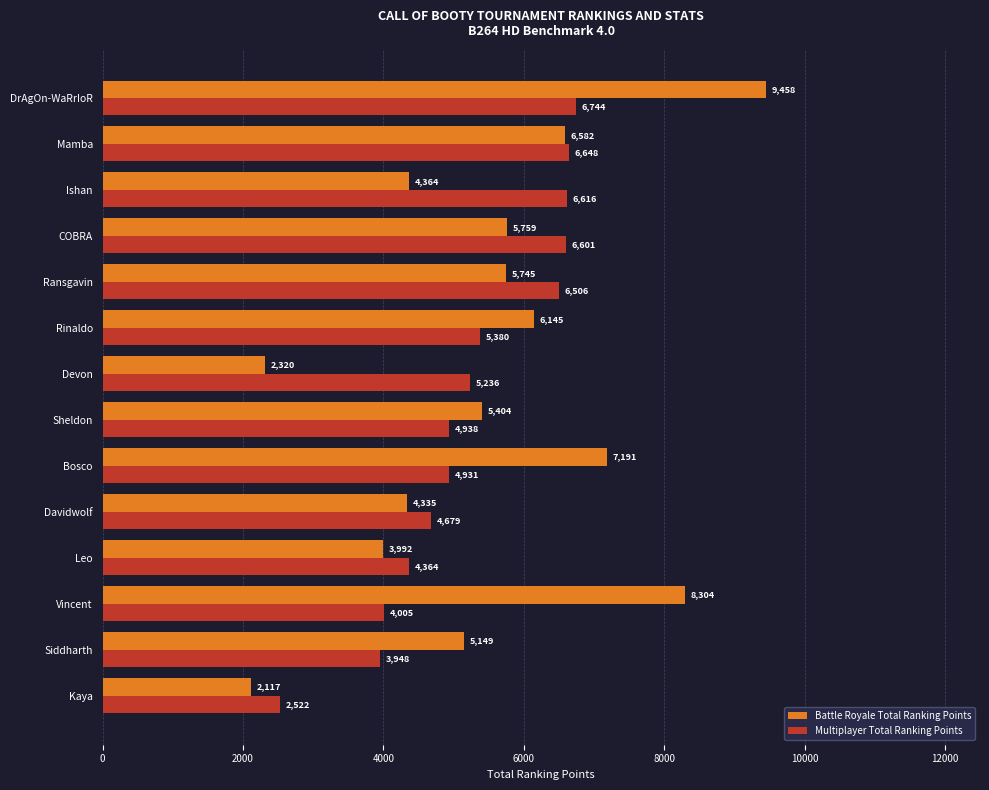

True or false: Battle Royale Total Ranking Points has a value of 5149 at Siddharth.

True